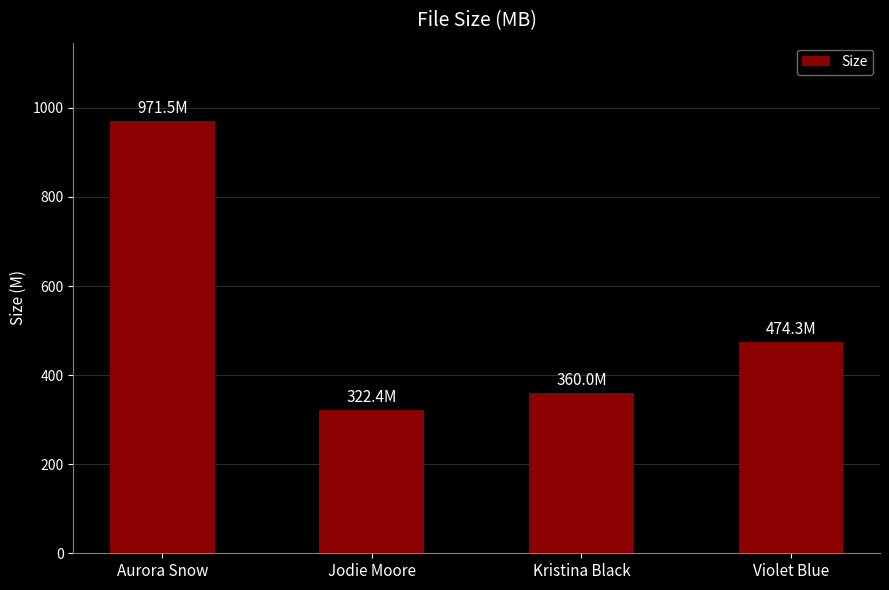

List the labels in order of value, largest first.

Aurora Snow, Violet Blue, Kristina Black, Jodie Moore